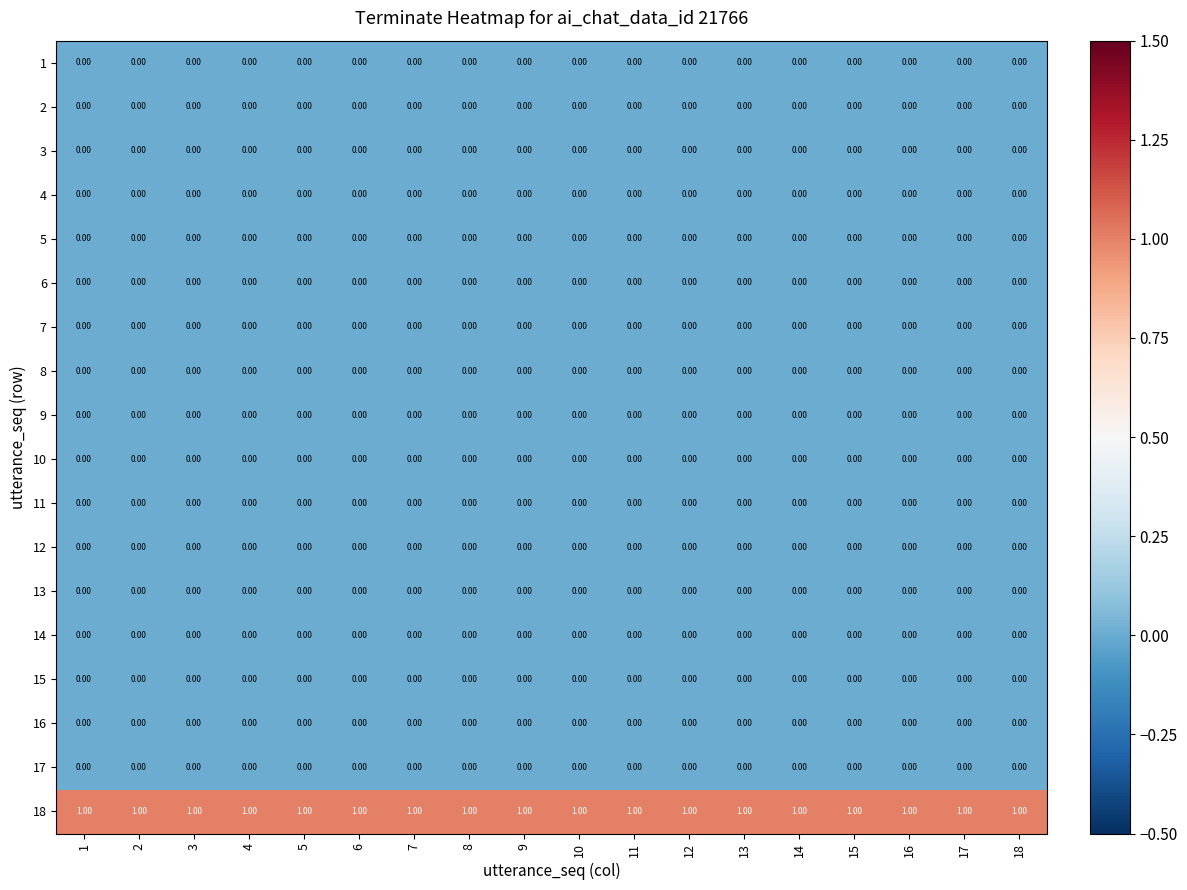

Which series has the largest total across all categories?

18